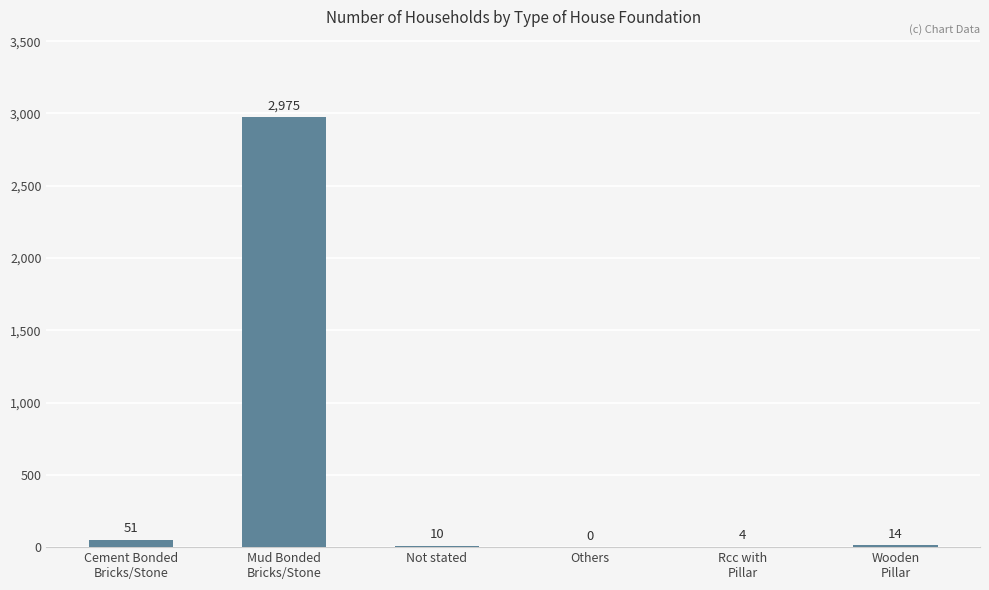

The chart shows a value of 0 at Others. True or false?

True